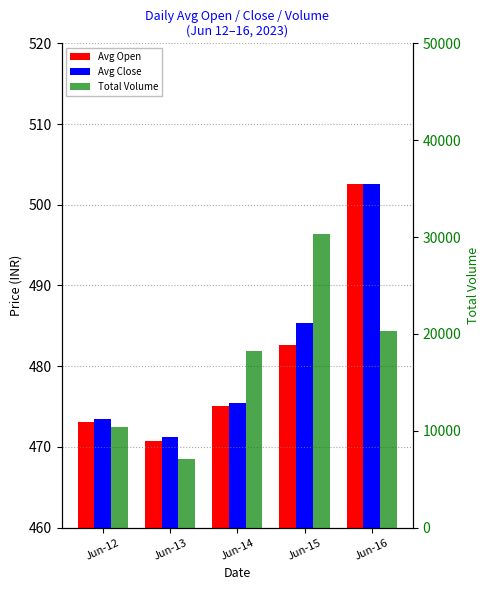

What are all the series names shown in the legend?

Avg Open, Avg Close, Total Volume